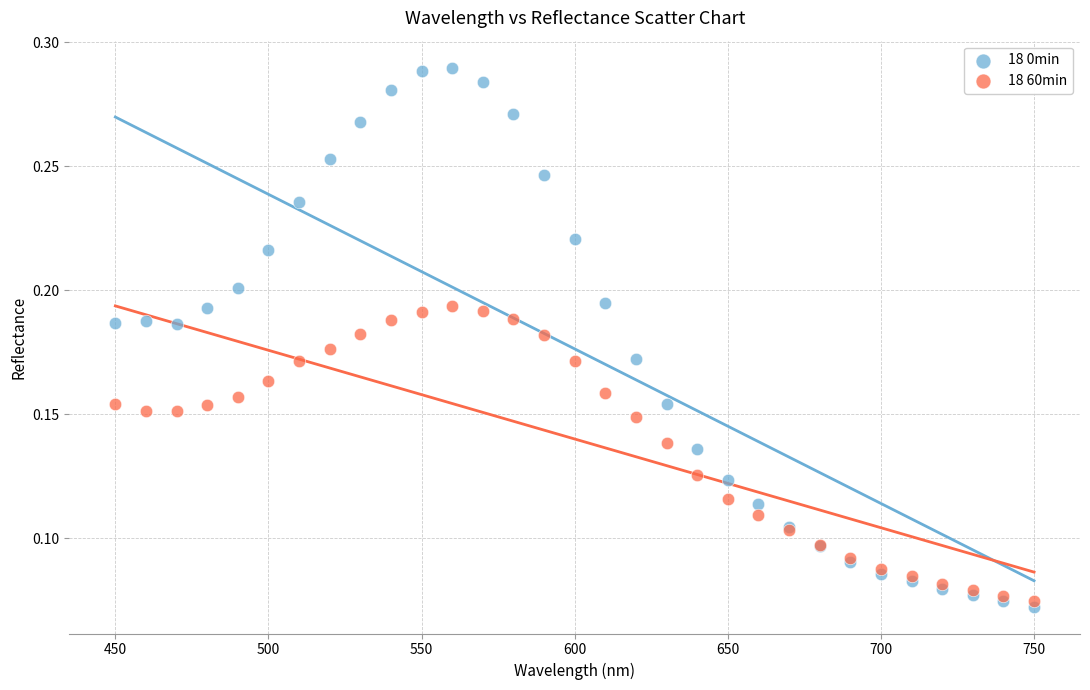

What are all the series names shown in the legend?

18 0min, 18 60min